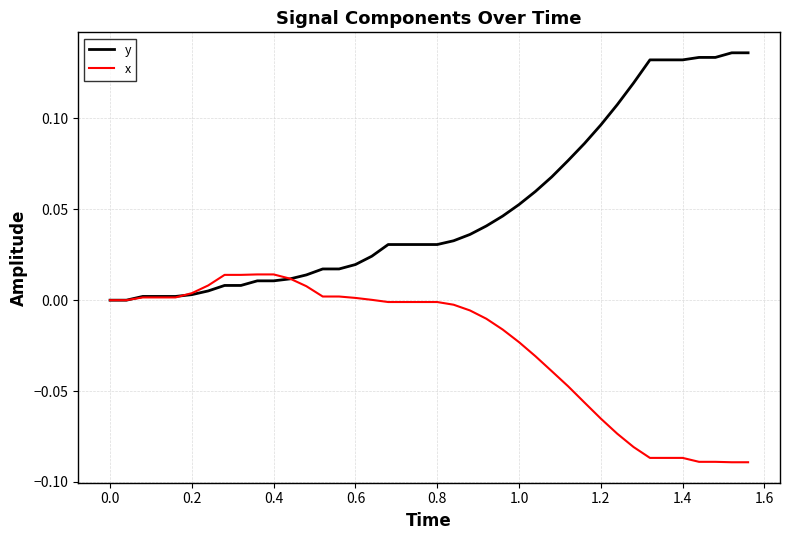

How many lines are shown in the chart?

2